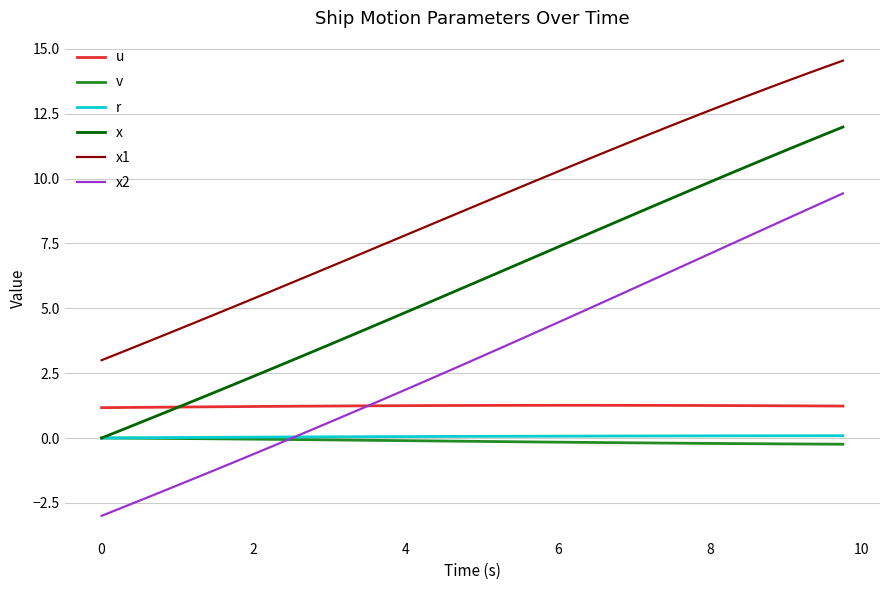

What is the minimum value for x2?

-3.0